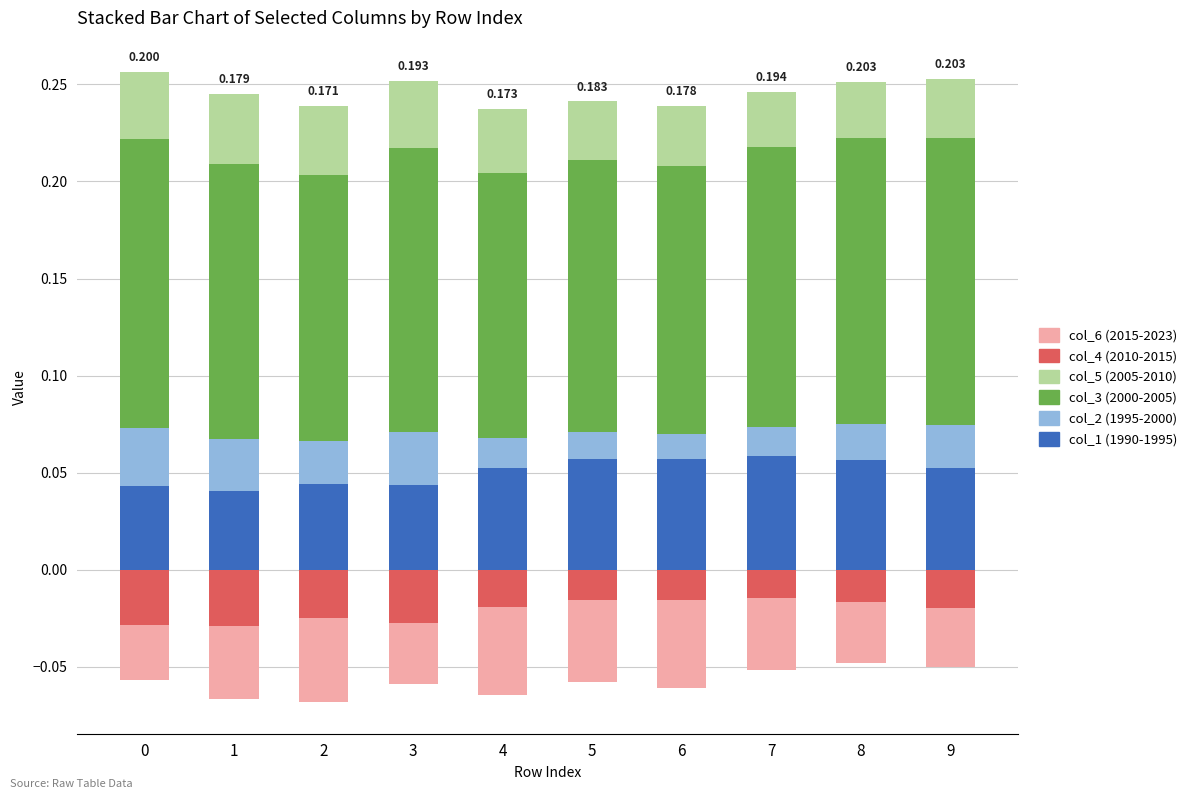

How many bars are there in total?

60